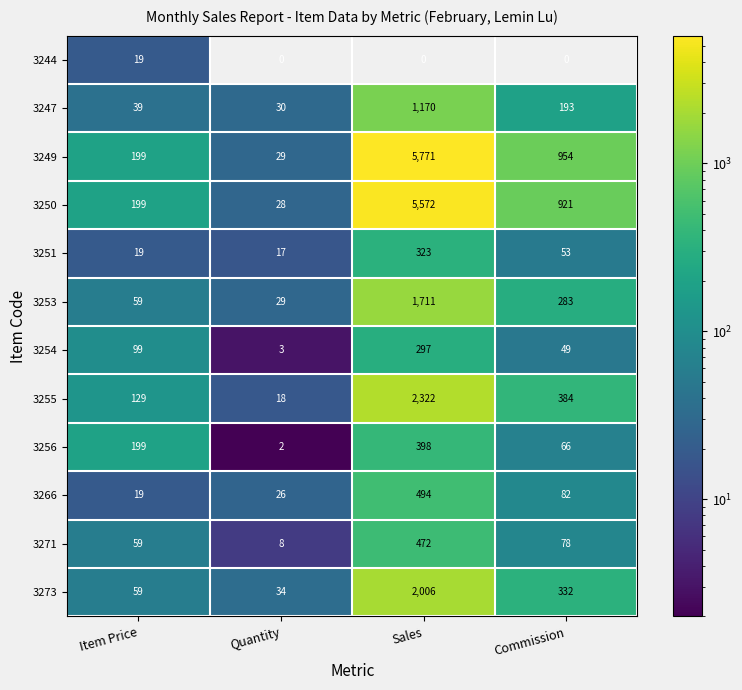

What is the difference between the maximum and minimum values in the 3253 series?

1682